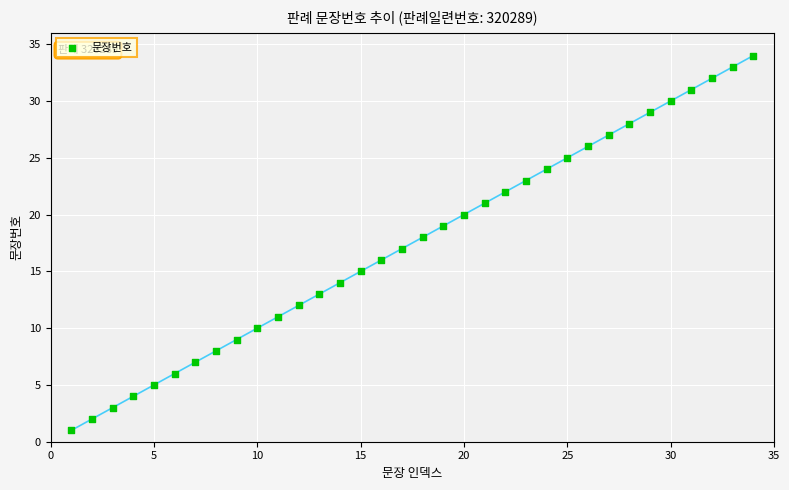

What is the range of X values (max minus min)?

33